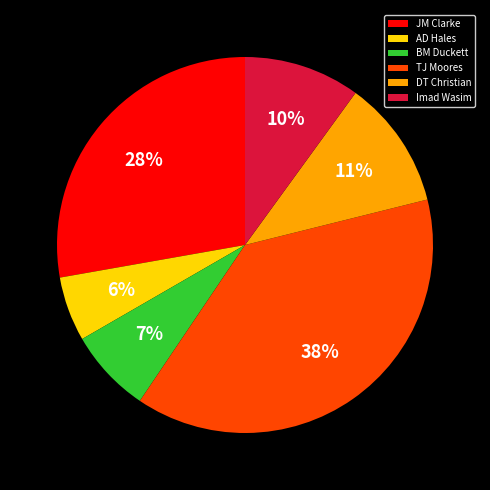

Approximately how many times larger is the value at BM Duckett compared to Imad Wasim?

0.7